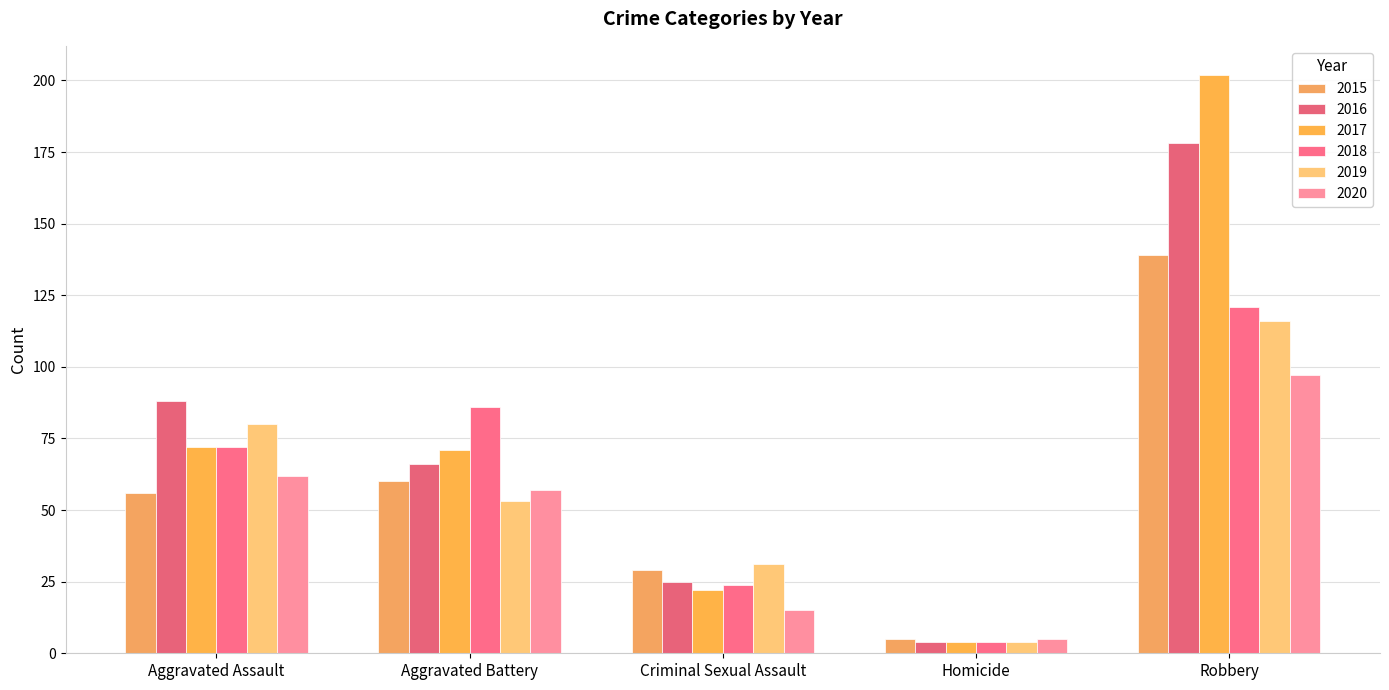

What is the greatest value displayed?

202